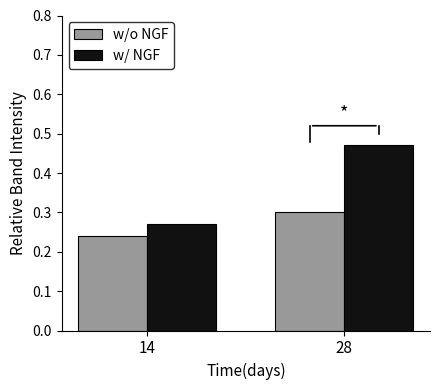

Is it true that w/ NGF equals 0.3 at 28?

False